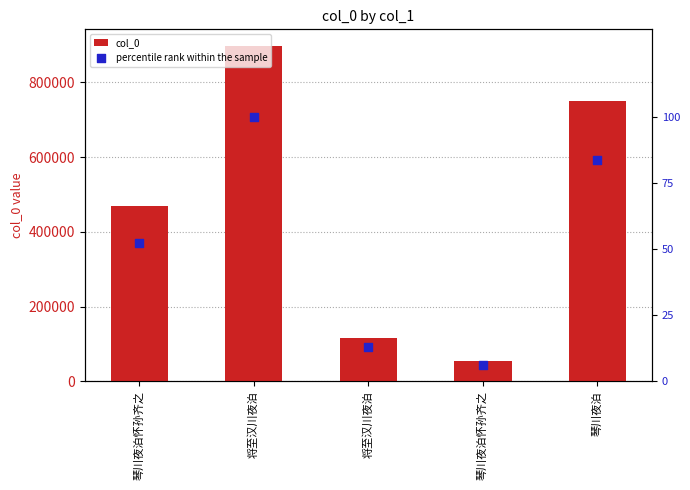

Which series reaches the maximum Y coordinate?

col_0